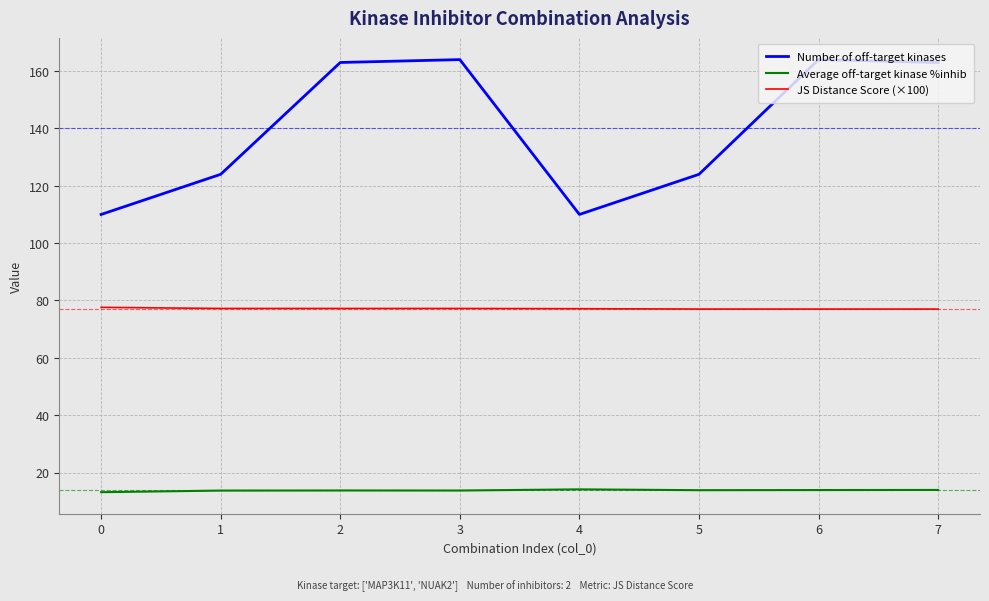

Does the chart display data point markers on the line(s)?

No